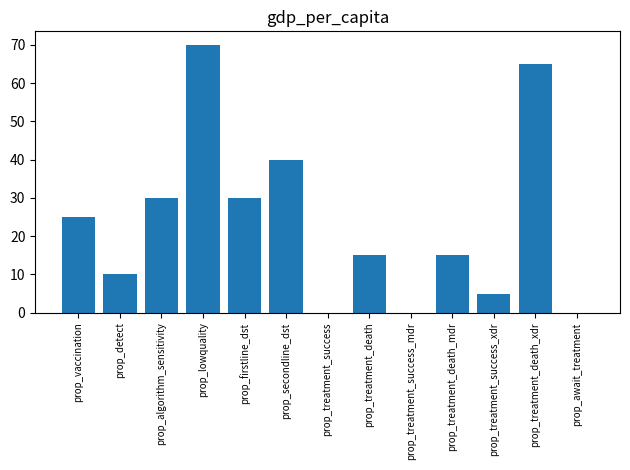

What is the average value?

23